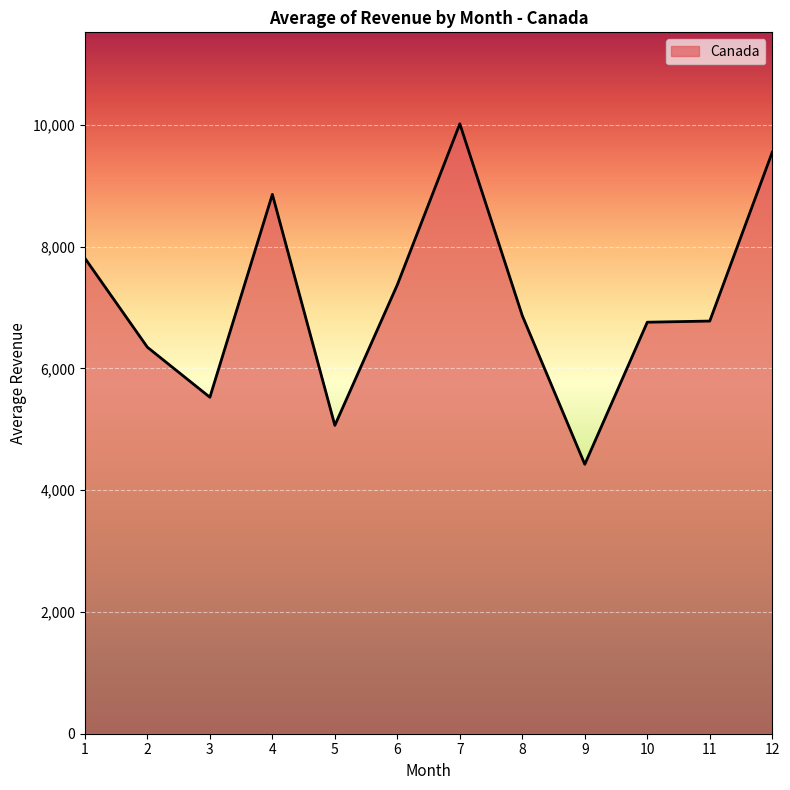

The chart shows a value of 5063.3 at 5. True or false?

True